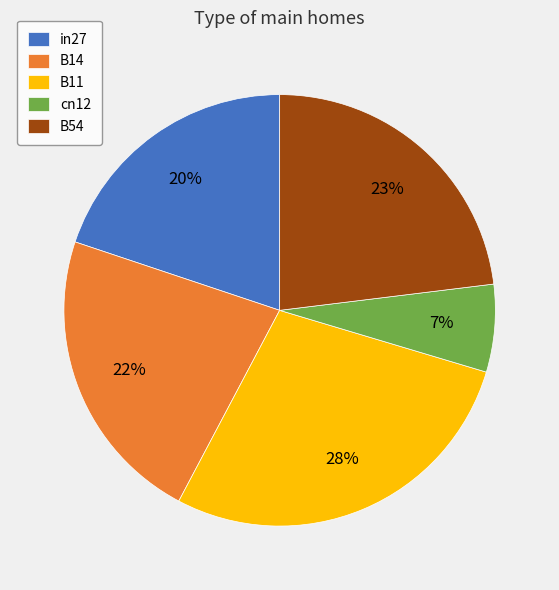

Is B54 the majority of the pie?

No